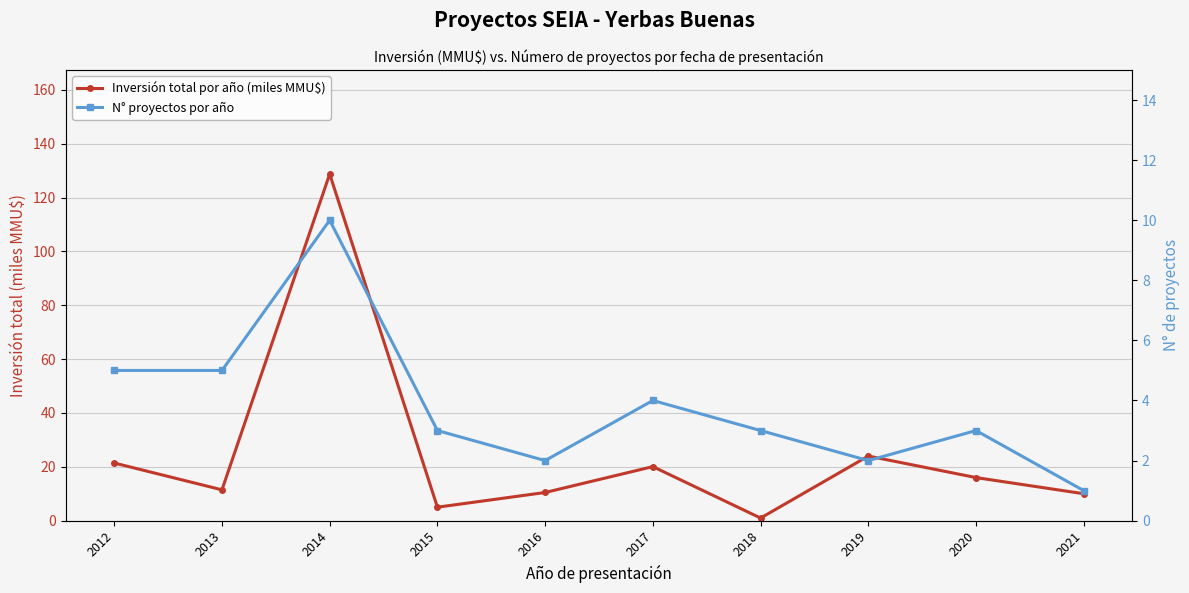

Rank the series by their maximum value, from lowest to highest.

N° proyectos por año, Inversión total por año (miles MMU$)